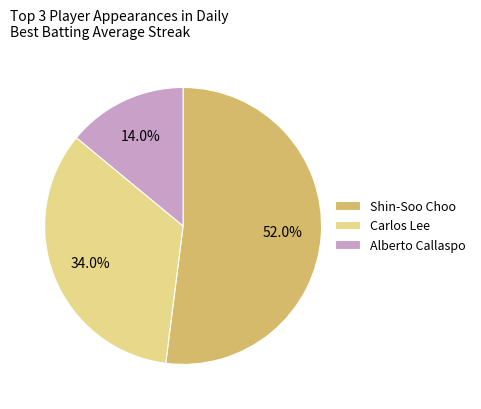

Approximately how many times larger is the value at Shin-Soo Choo compared to Carlos Lee?

1.5